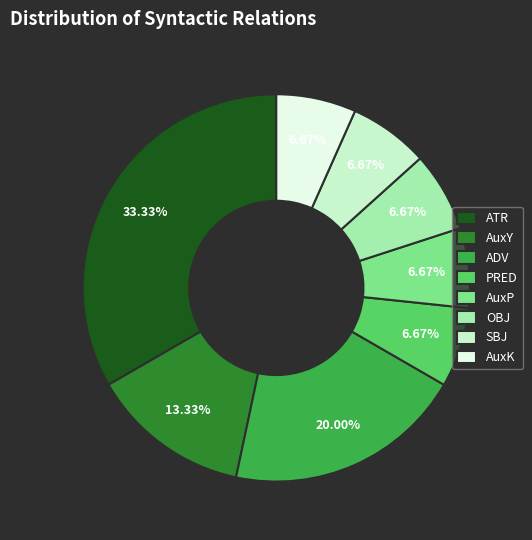

Does any single category account for the majority?

No